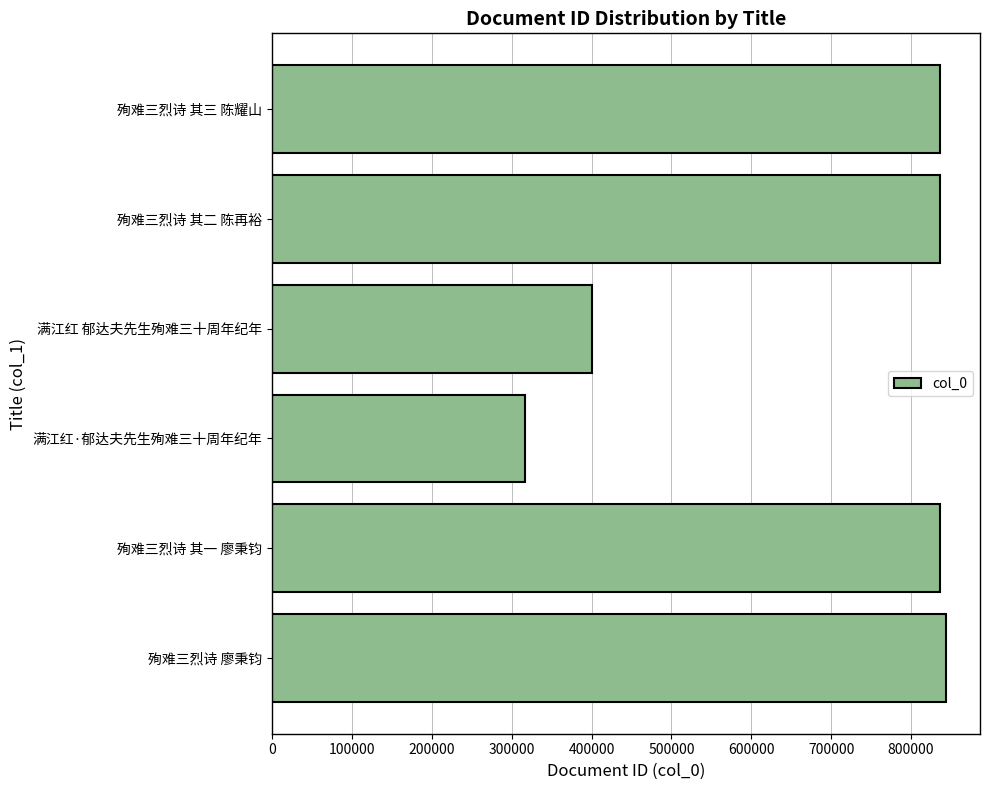

The value at 满江红 郁达夫先生殉难三十周年纪年 is 400416. True or false?

True